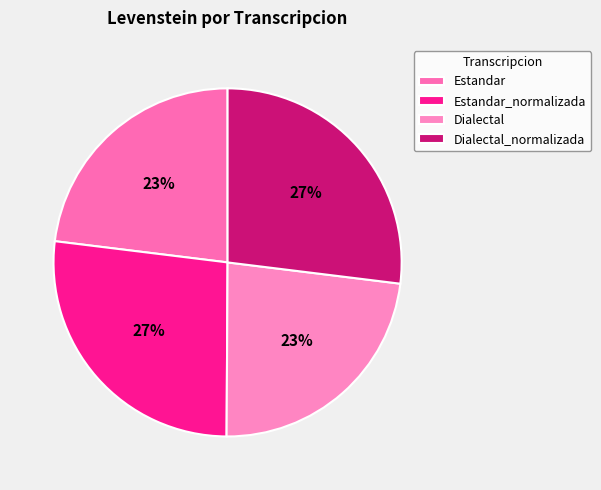

How much of the chart is everything except Dialectal_normalizada?

73.0%